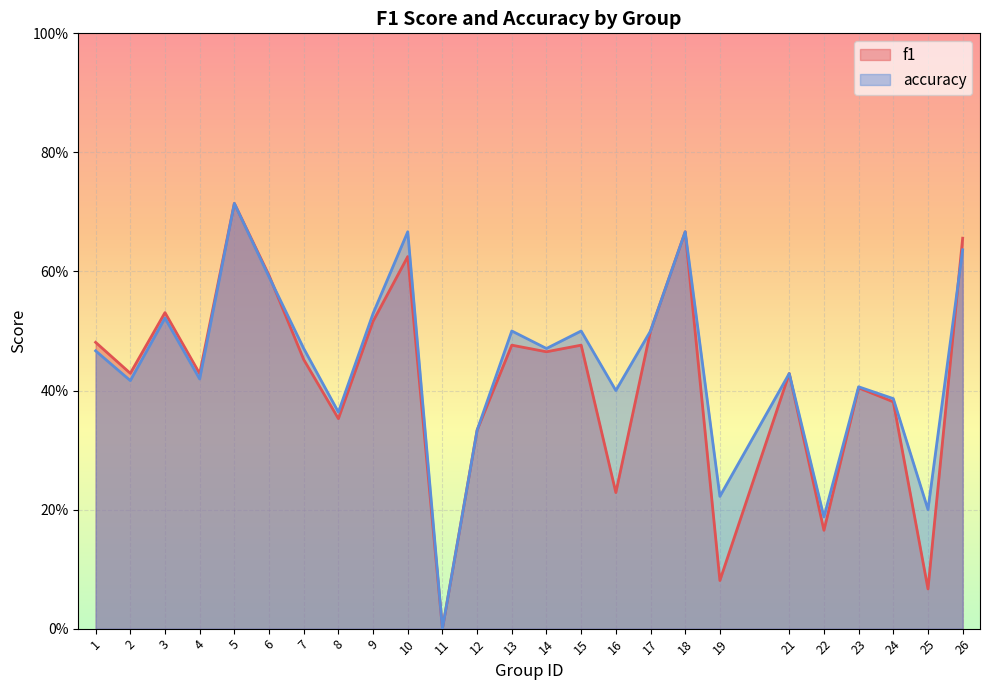

True or false: f1 has more than 1 points higher than both neighbors.

True